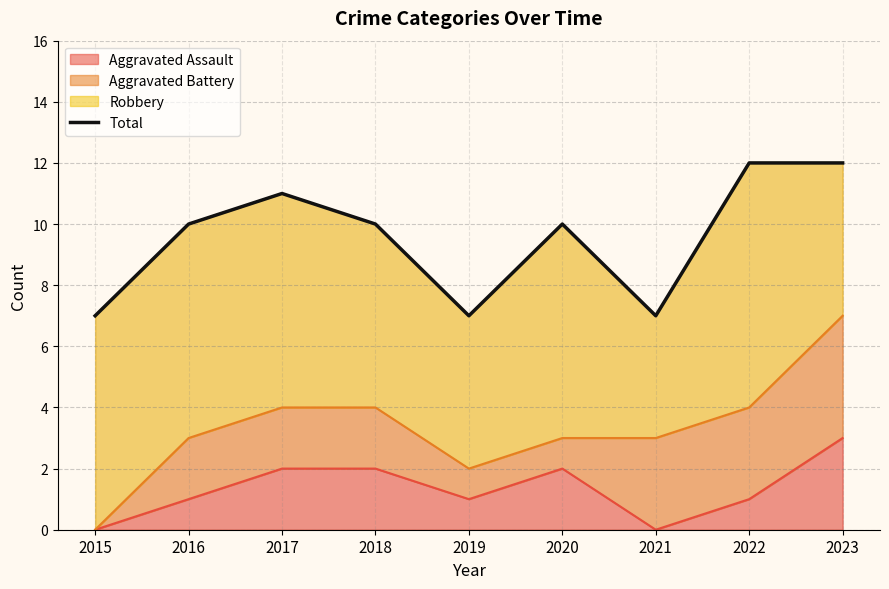

True or false: the data shows 7 at 2019.

True